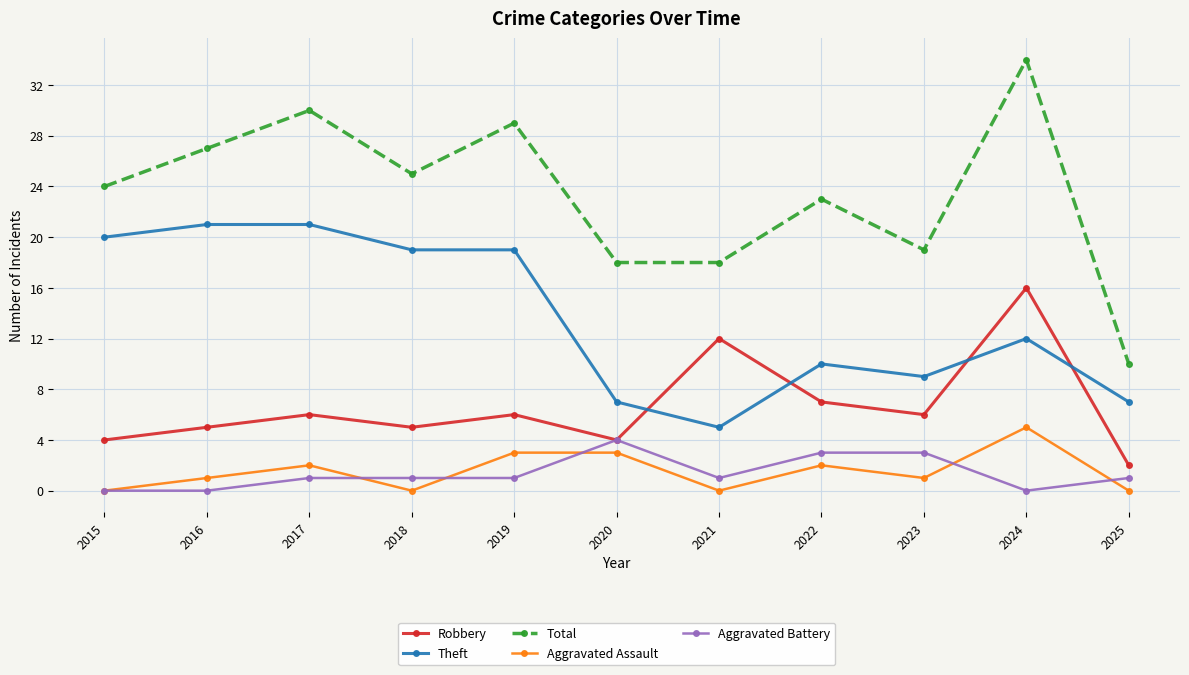

What is the difference between the Total values at 2019 and 2021?

11